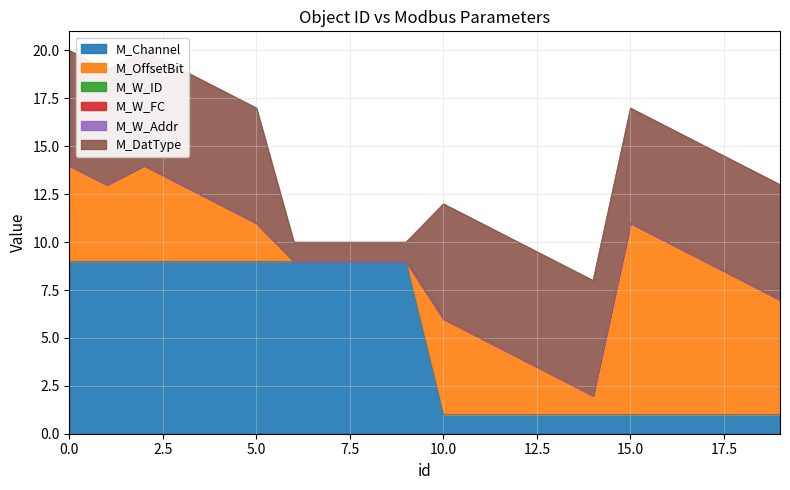

Reading right to left, what are all the values shown in this chart?

M_Channel: 1	1	1	1	1	1	1	1	1	1	9	9	9	9	9	9	9	9	9	9
M_OffsetBit: 6	7	8	9	10	1	2	3	4	5	0	0	0	0	2	3	4	5	4	5
M_W_ID: 0	0	0	0	0	0	0	0	0	0	0	0	0	0	0	0	0	0	0	0
M_W_FC: 0	0	0	0	0	0	0	0	0	0	0	0	0	0	0	0	0	0	0	0
M_W_Addr: 0	0	0	0	0	0	0	0	0	0	0	0	0	0	0	0	0	0	0	0
M_DatType: 6	6	6	6	6	6	6	6	6	6	1	1	1	1	6	6	6	6	6	6